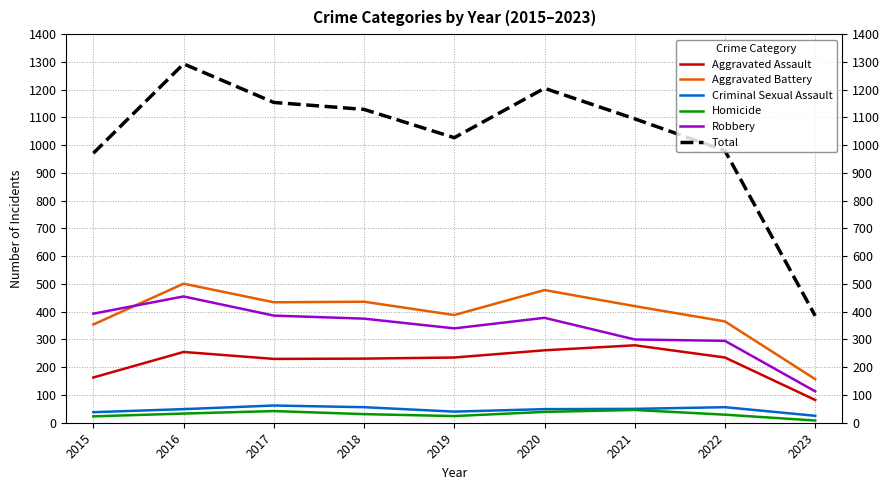

In Robbery, how many points are higher than both neighbors (excluding endpoints)?

2